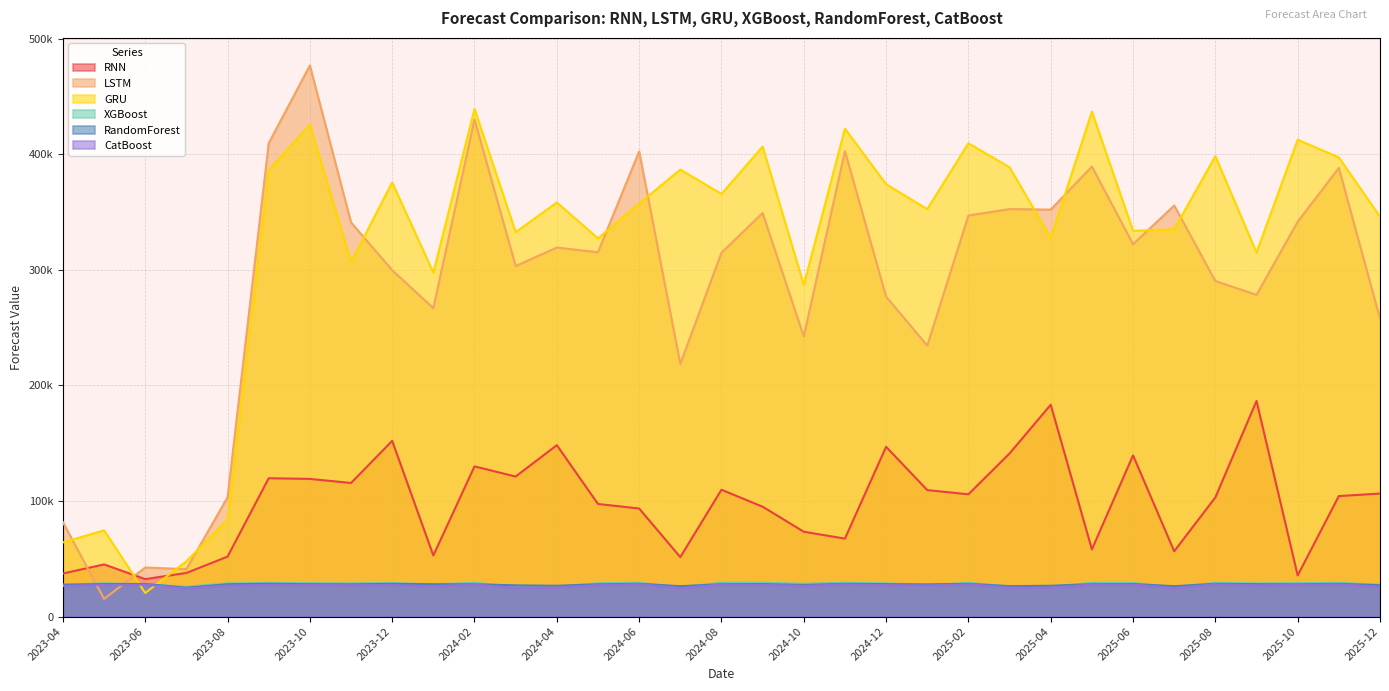

What is the smallest value displayed?

15297.5